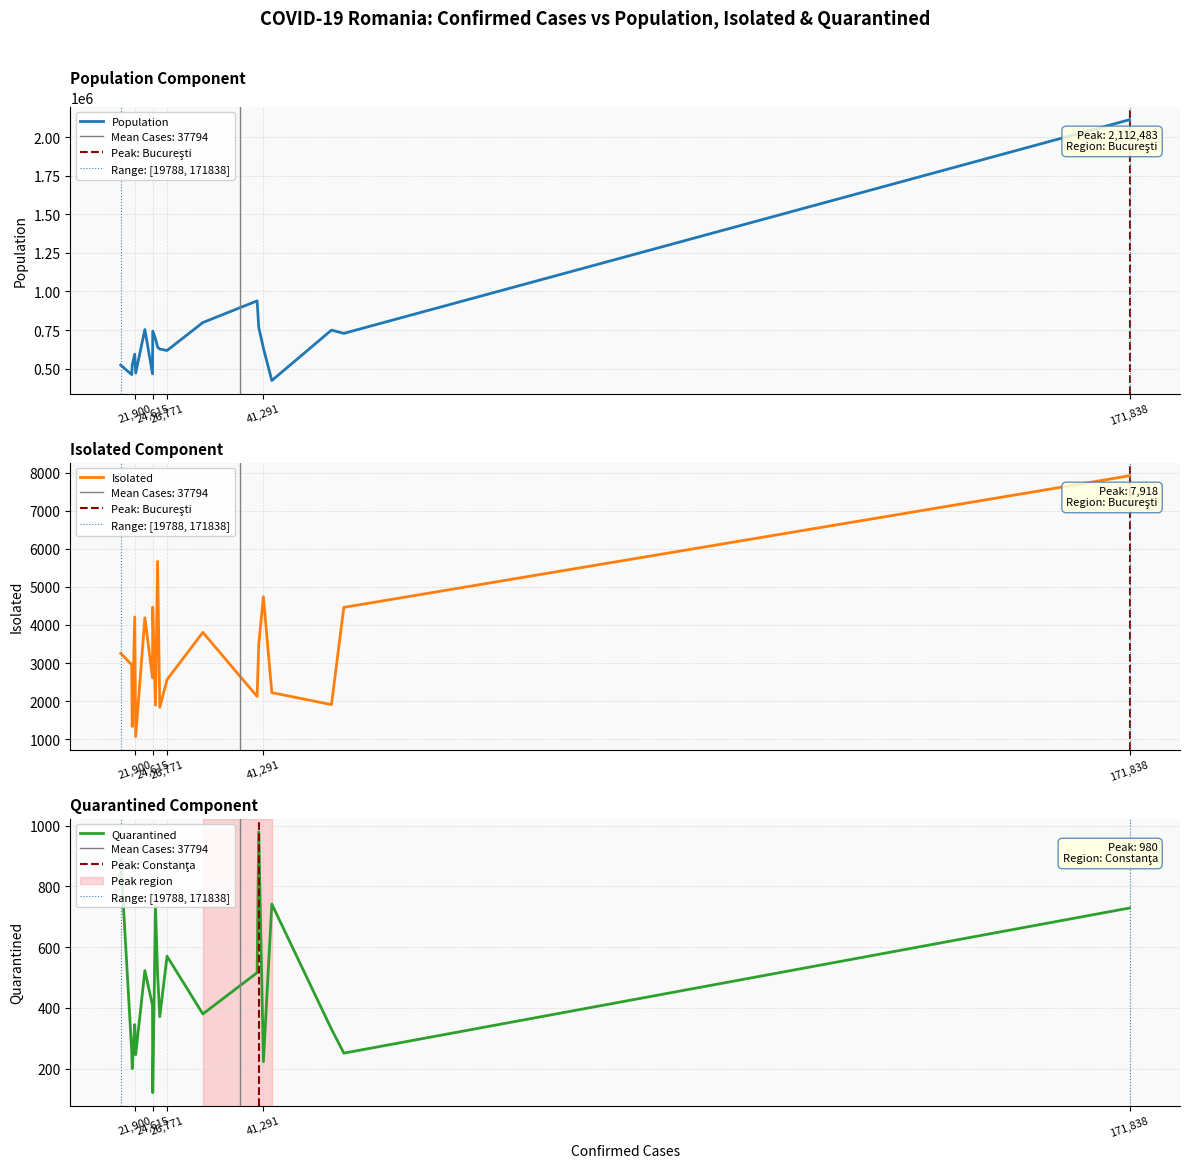

Rank the series at Prahova from highest to lowest value.

Population, Isolated, Quarantined